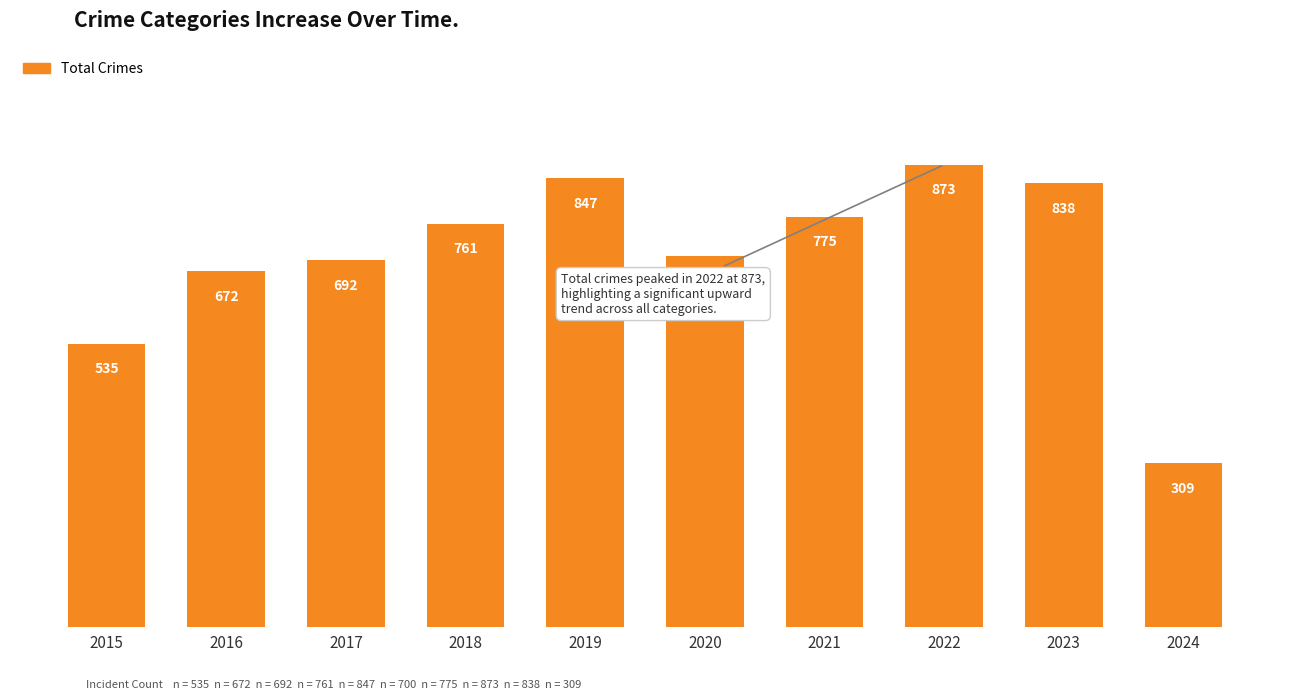

How many distinct data groups are displayed?

1